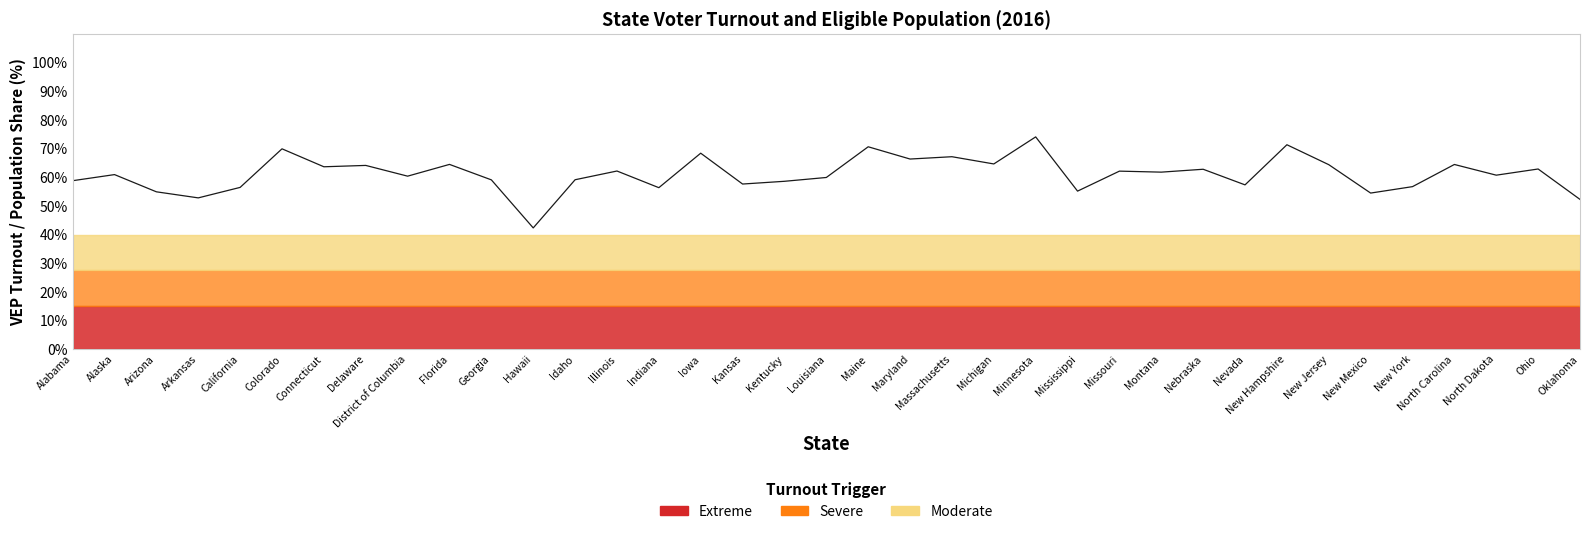

Is it true that the value at New Jersey is 64.4?

True